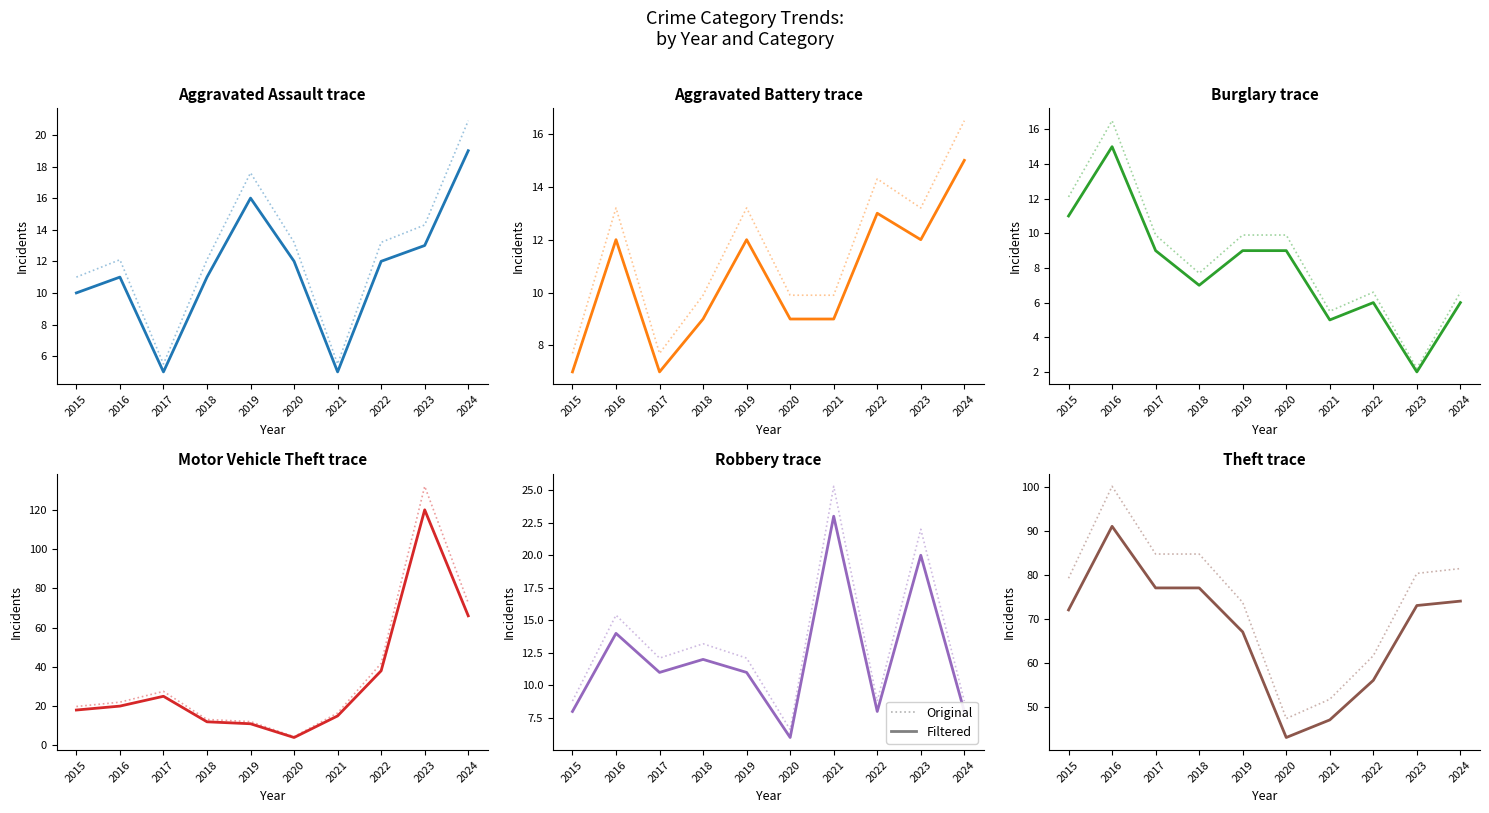

Which series changed the most between 2019 and 2023?

Motor Vehicle Theft